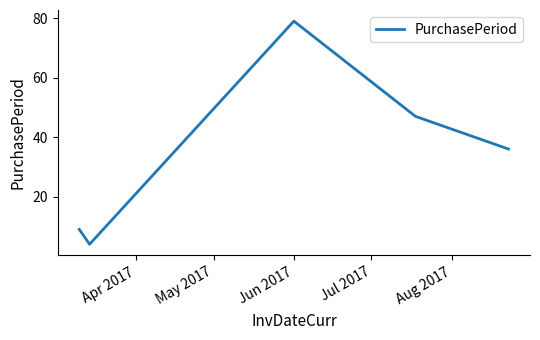

What is the difference between the second highest and second lowest values?

38